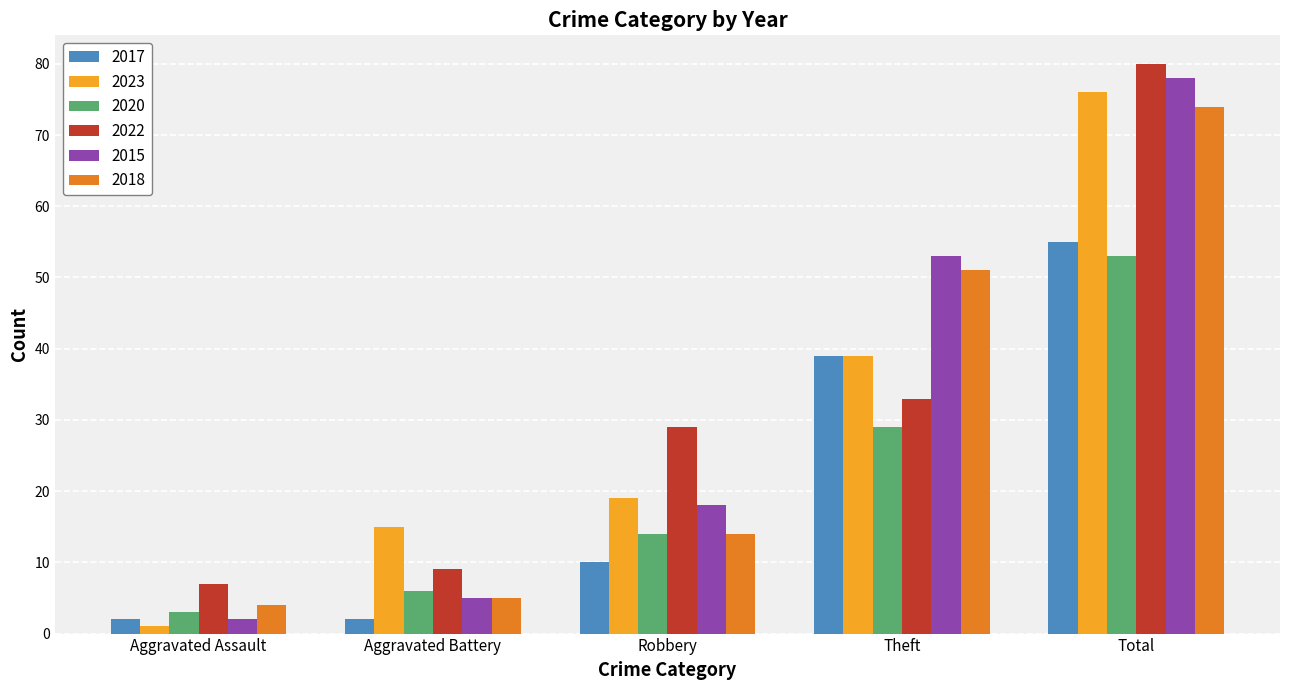

At which category is the sum across all series the highest?

Total